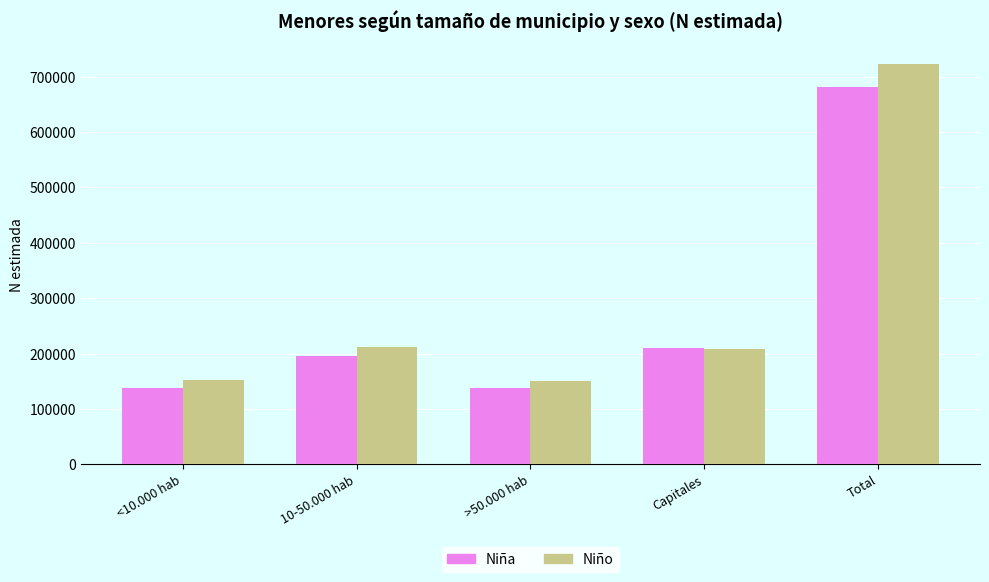

What is the difference between the Niña values at 10-50.000 hab and Capitales?

14152